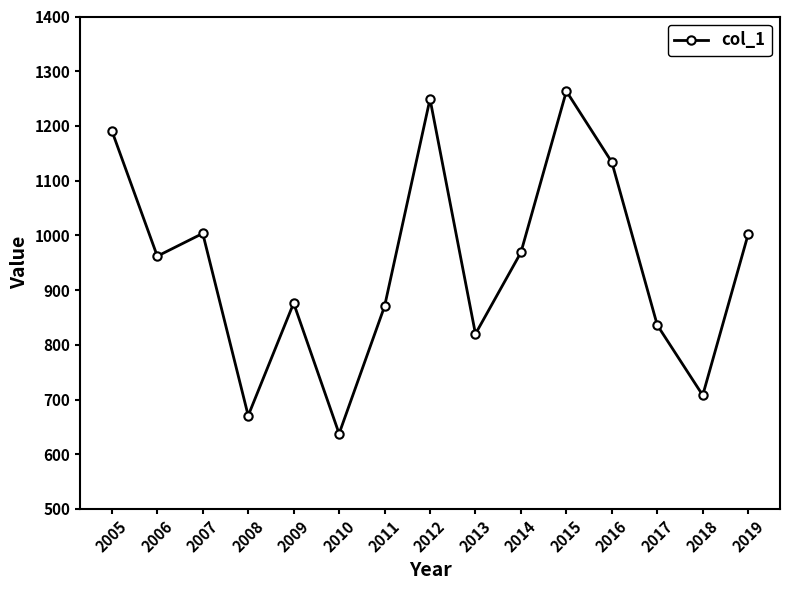

What is the sum of the values at 2016 and 2012?

2383.1